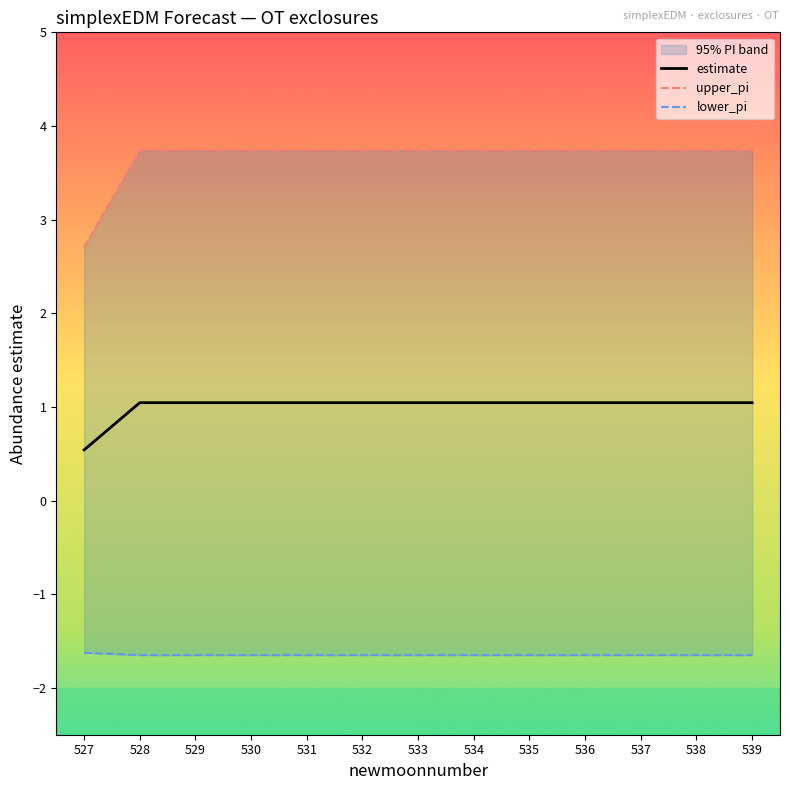

What are all the series names shown in the legend?

estimate, upper_pi, lower_pi